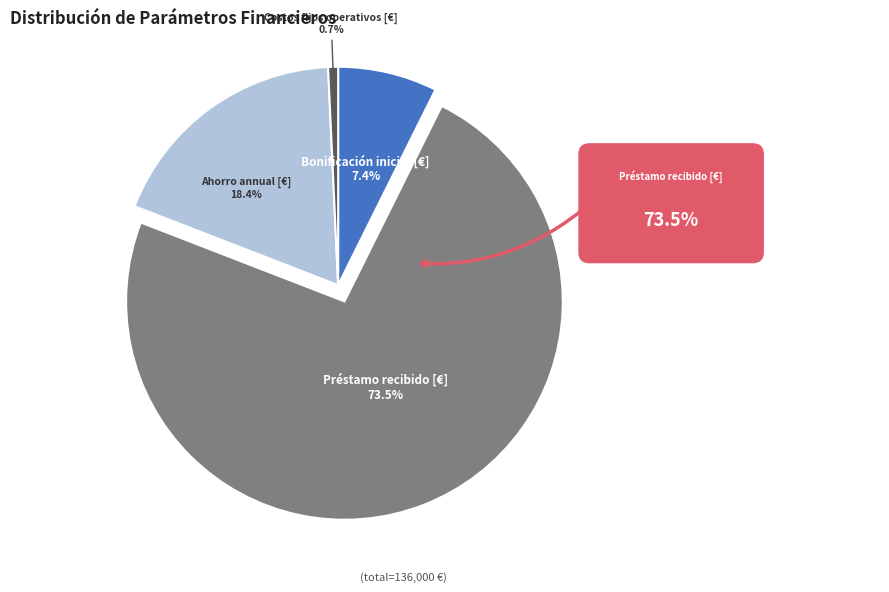

Does any single category account for the majority?

Yes